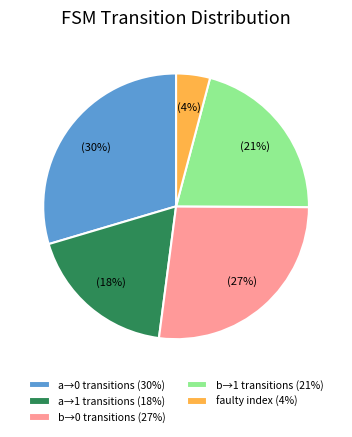

The b→0 transitions (27%) slice represents 37% of the pie. True or false?

False